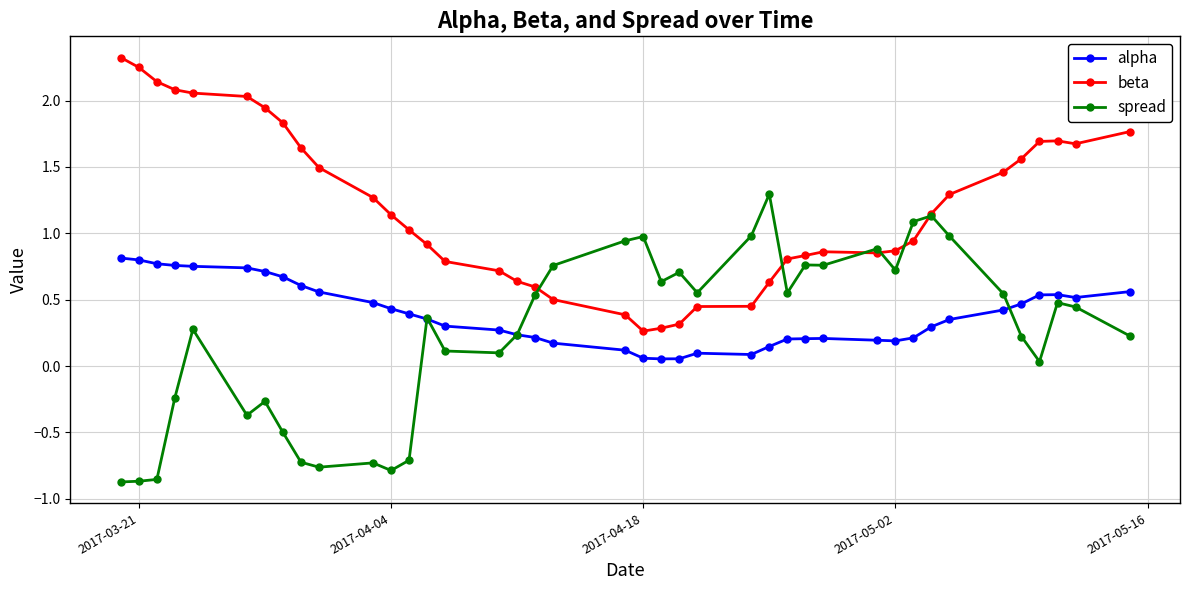

True or false: alpha has more than 1 points higher than both neighbors.

True